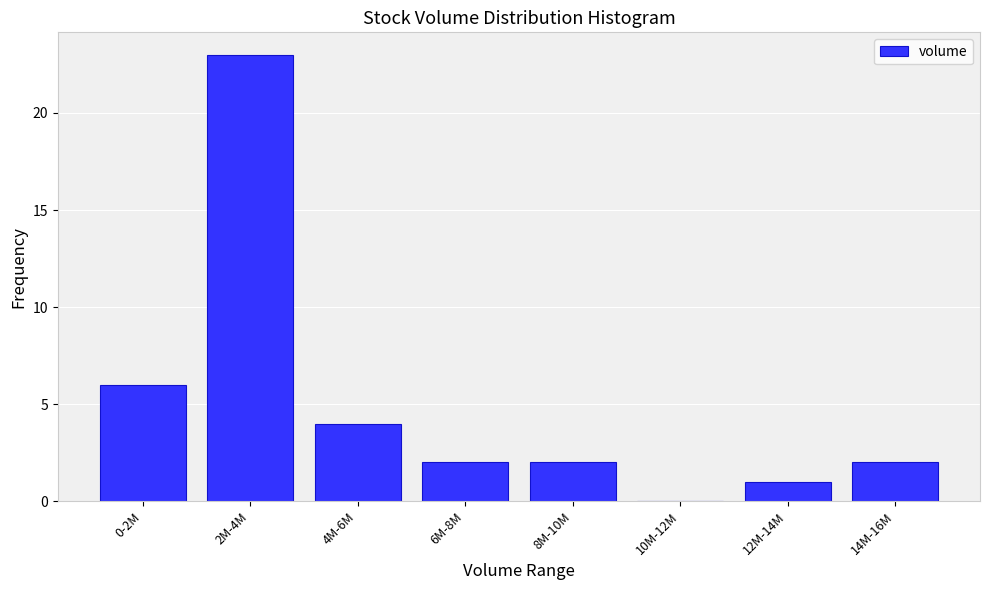

Reading right to left, what are all the values shown in this chart?

14M-16M=2	12M-14M=1	10M-12M=0	8M-10M=2	6M-8M=2	4M-6M=4	2M-4M=23	0-2M=6